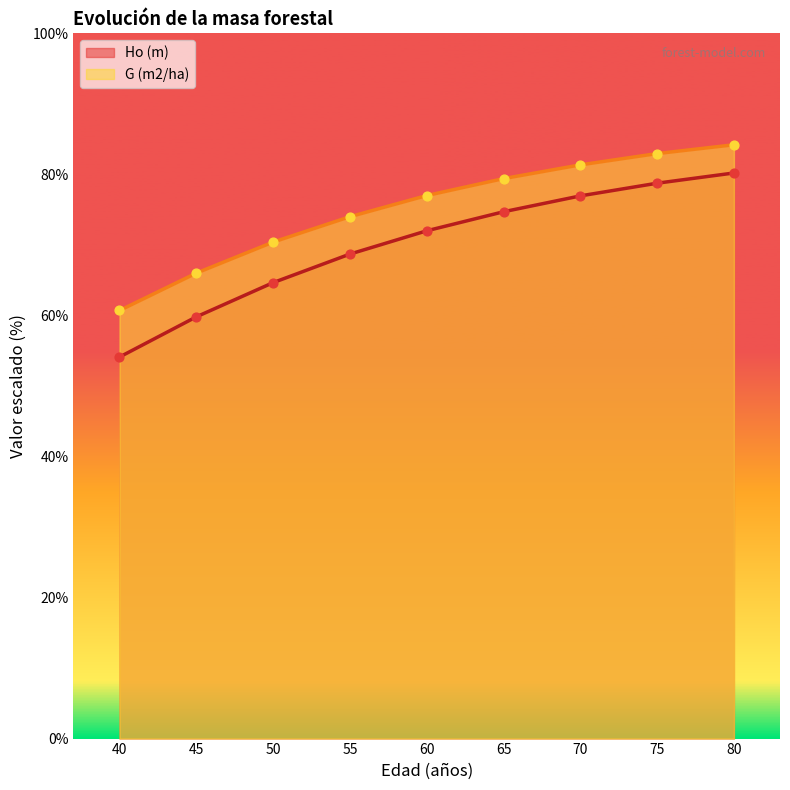

Which series contains the lowest Y value?

Ho (m)